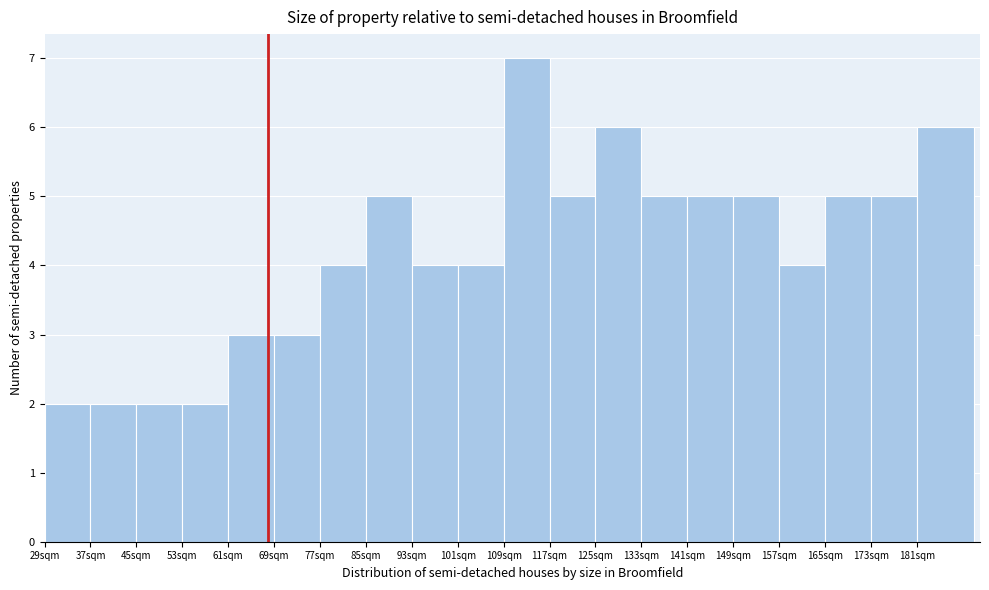

Reading right to left, transcribe all the data shown in this chart.

6	5	5	4	5	5	5	6	5	7	4	4	5	4	3	3	2	2	2	2